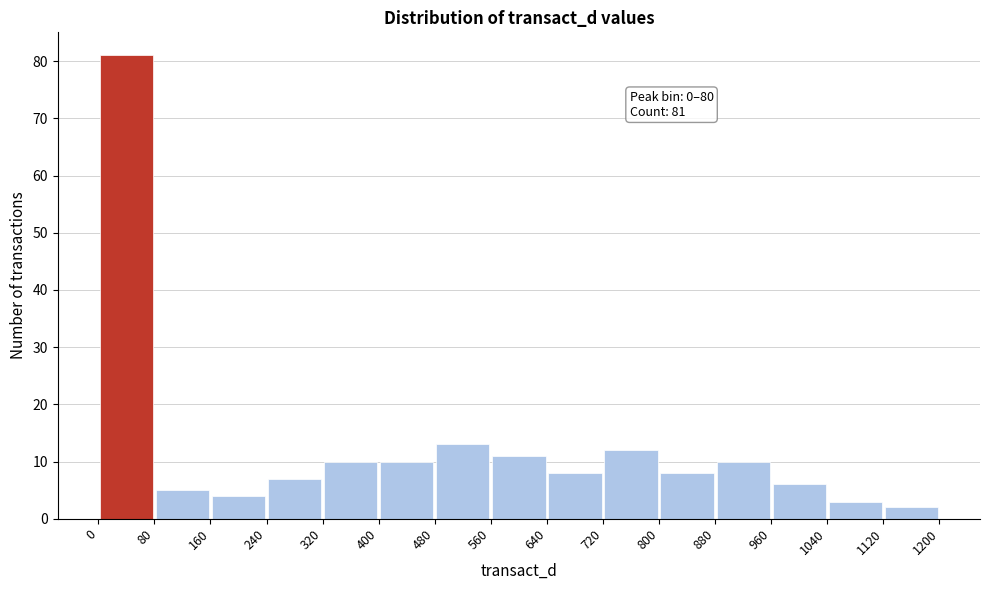

Which range on the x-axis has the tallest bar?

0 to 80